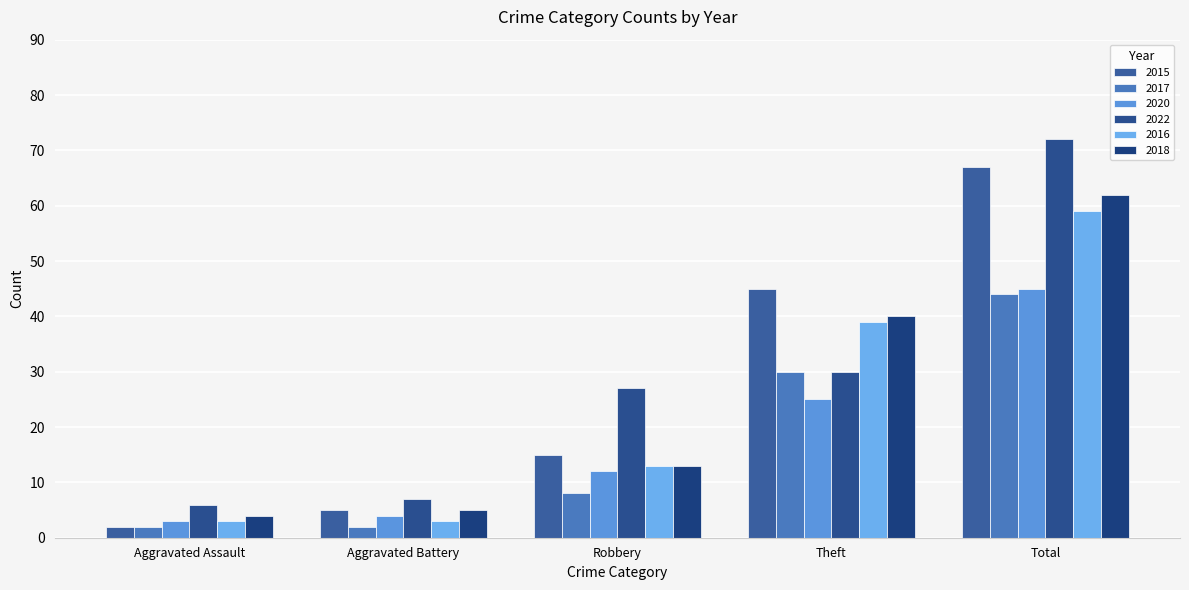

Where is 2022 nearest to the value 39?

Theft